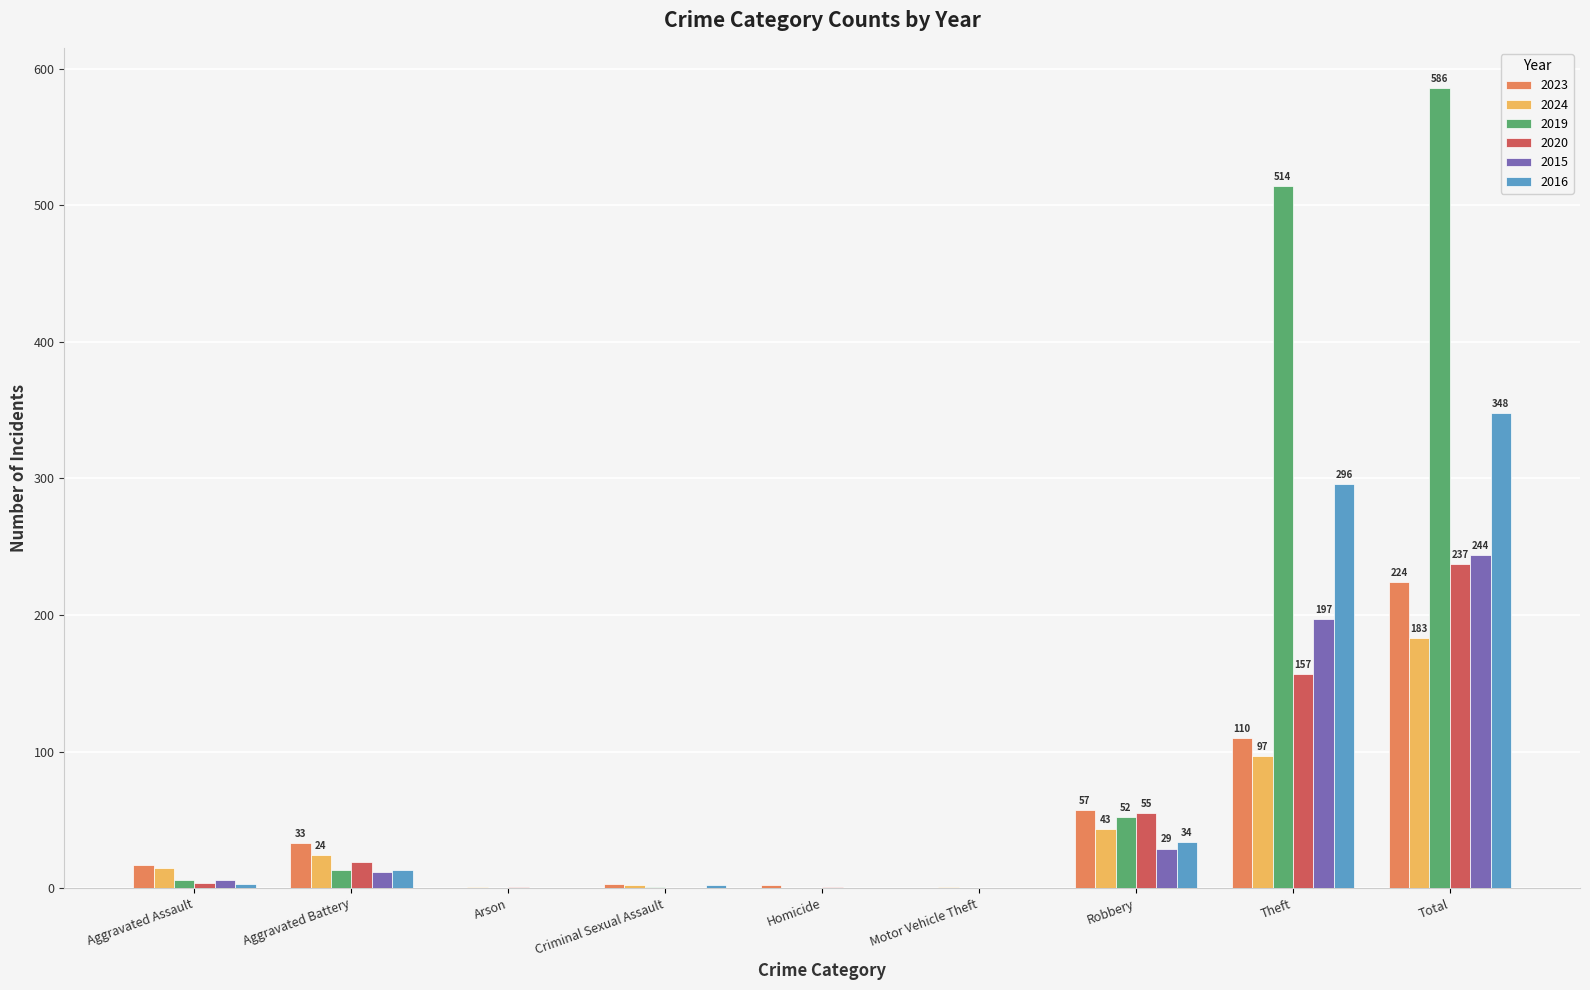

What is the total value across all series at Total?

1822